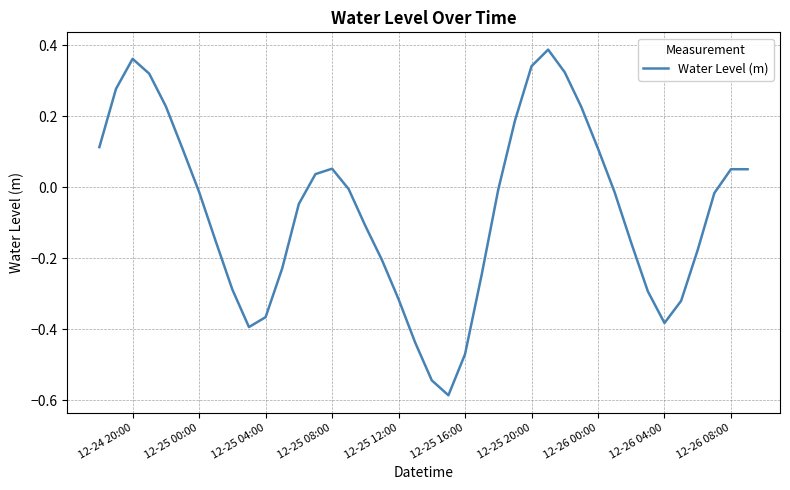

What is the difference between the maximum and minimum values?

1.0